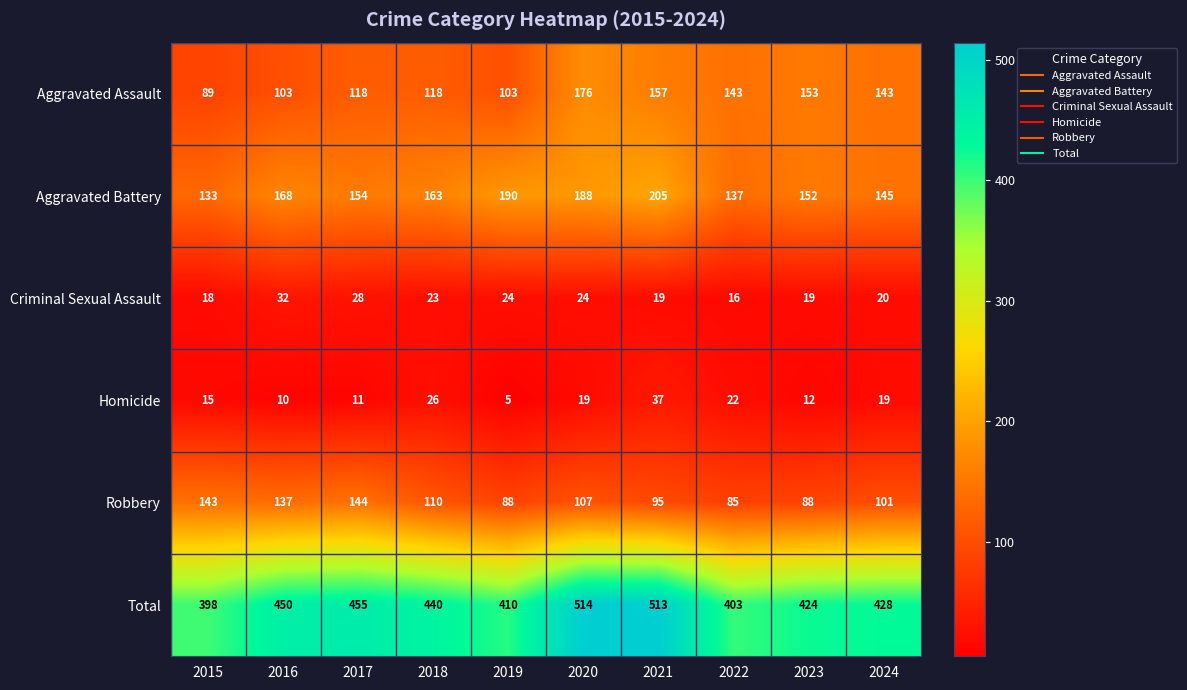

At how many categories does at least one series exceed 407?

8